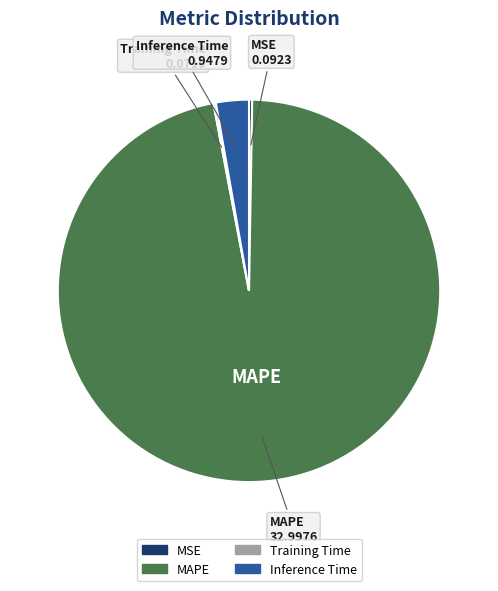

Do MAPE and Inference Time together represent more than half of the pie?

Yes